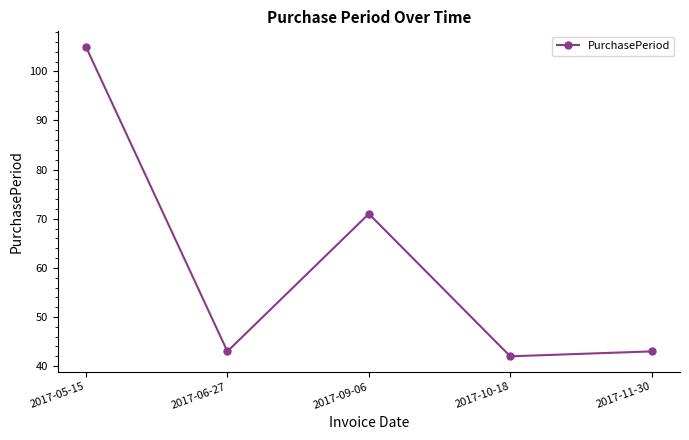

At which category does the data reach its first local peak?

2017-09-06